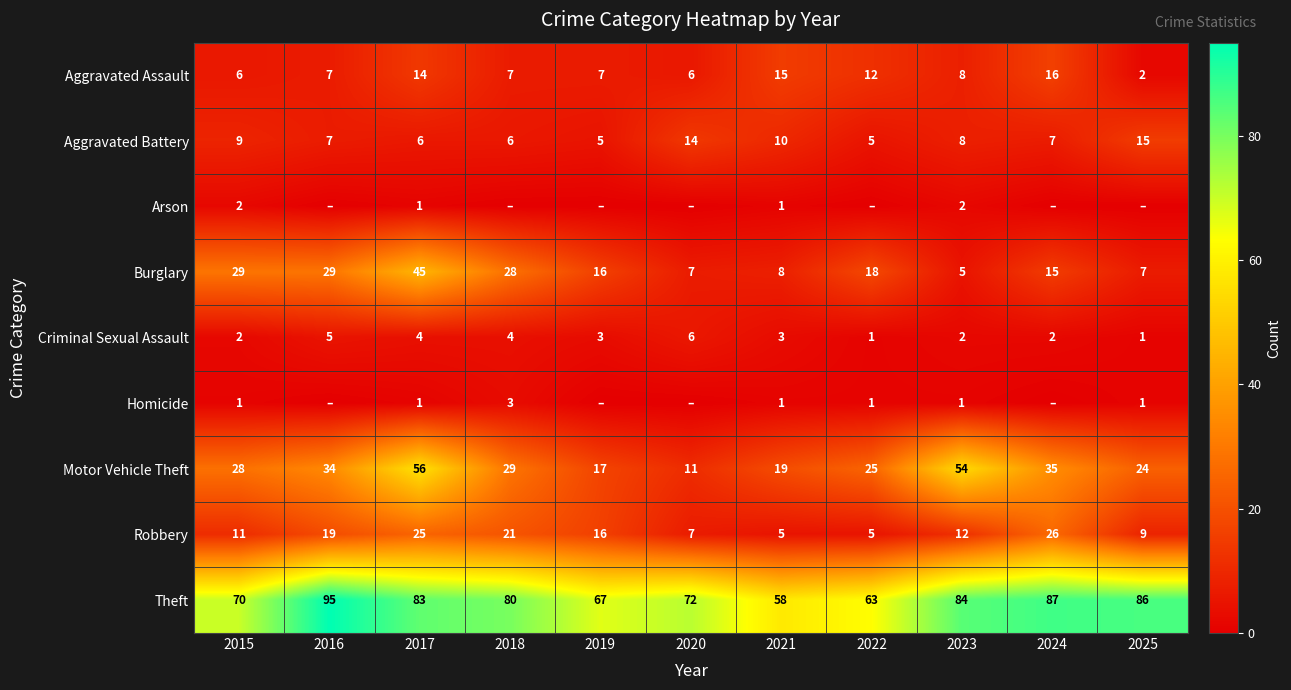

What is the spread (max minus min) of values at 2021?

57